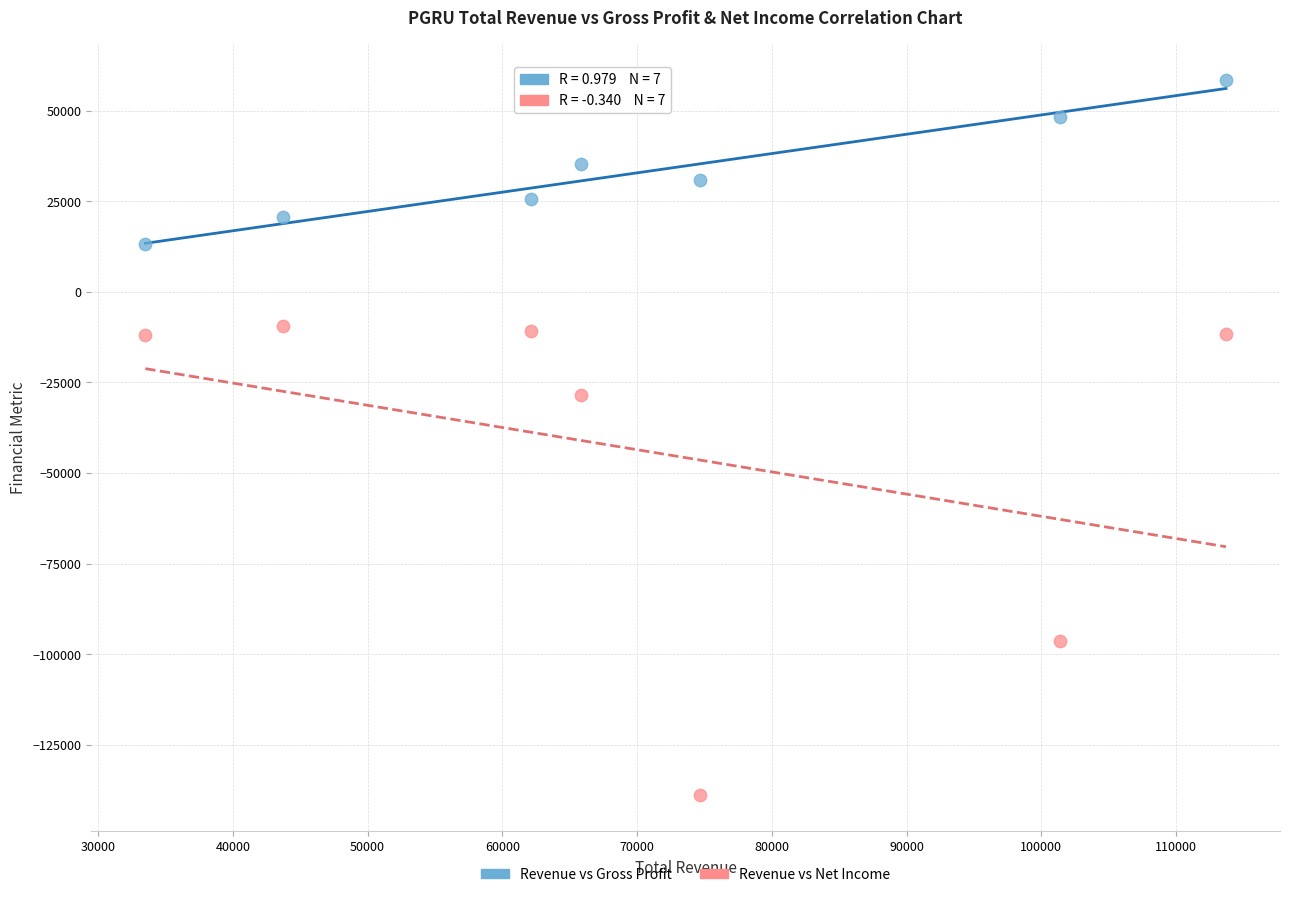

Which series reaches the minimum Y coordinate?

Revenue vs Net Income